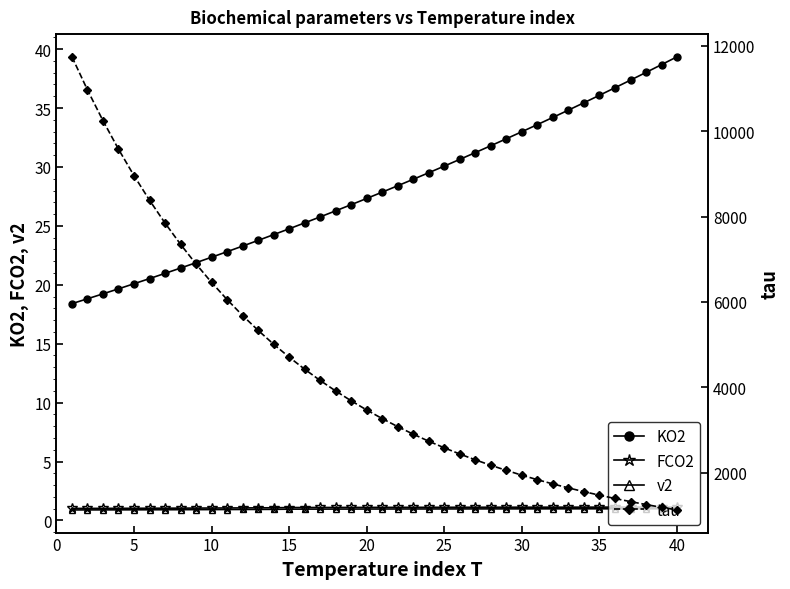

True or false: FCO2 and KO2 intersect in this chart.

False